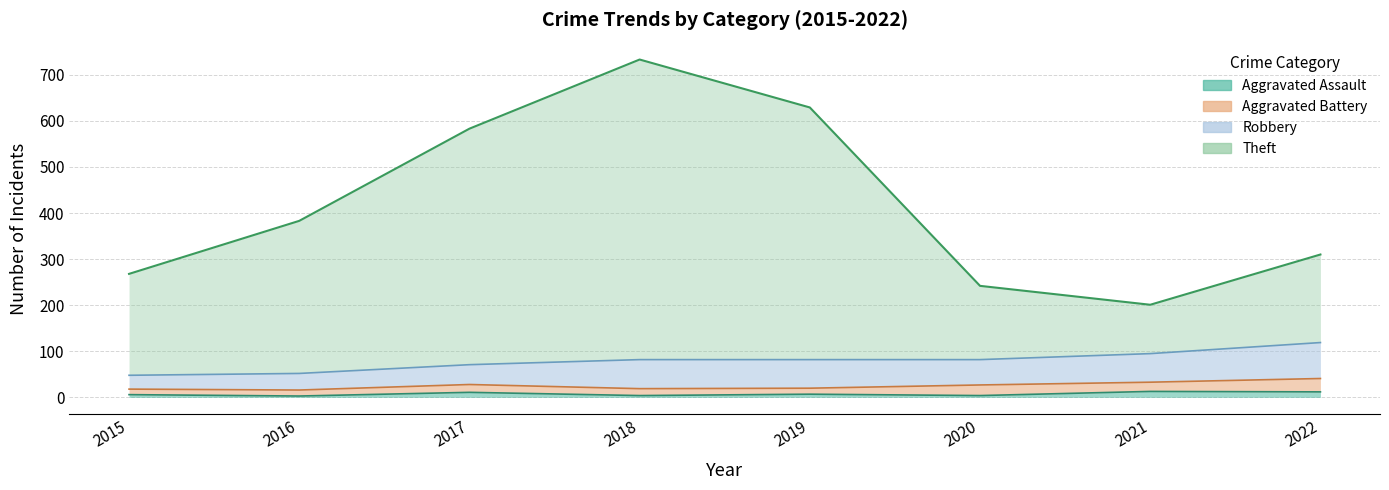

How many interior local peaks does the Aggravated Assault series have?

3